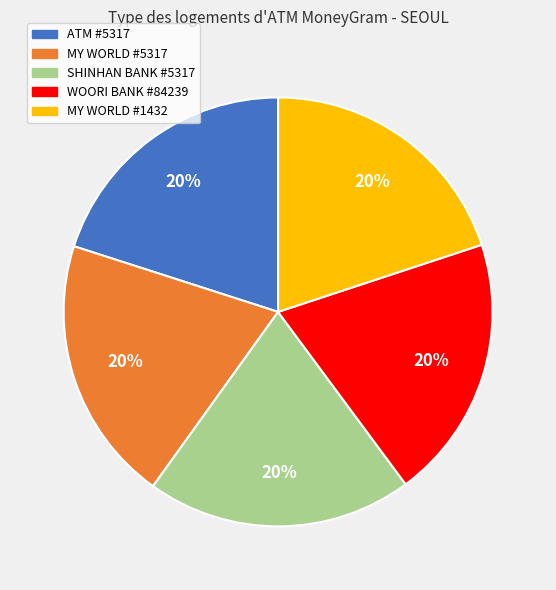

To the nearest percent, what is the average slice percentage?

20%